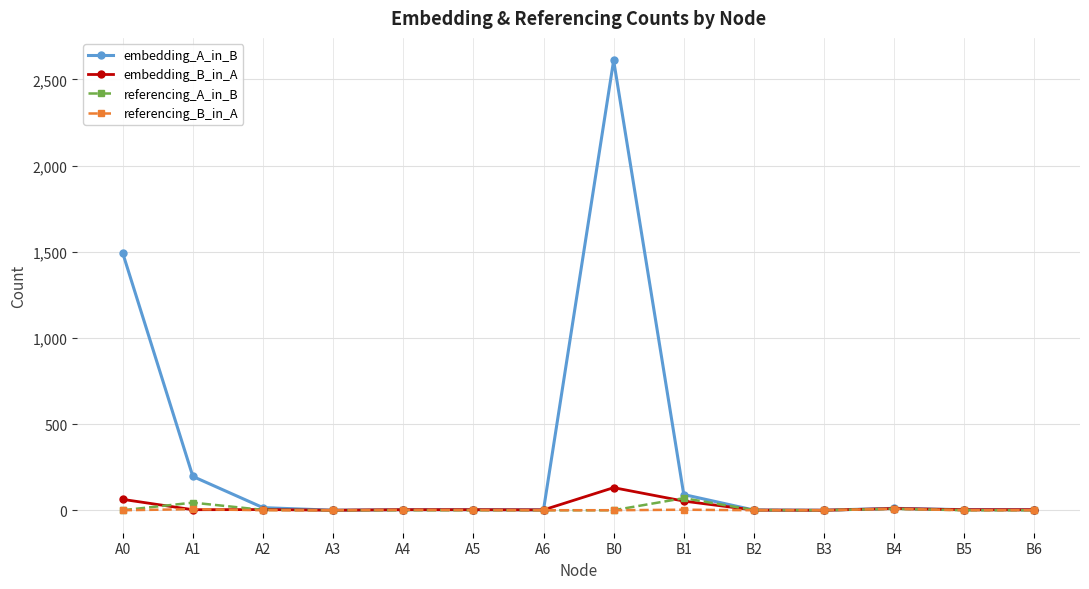

How many data points in embedding_B_in_A are less than 3?

4